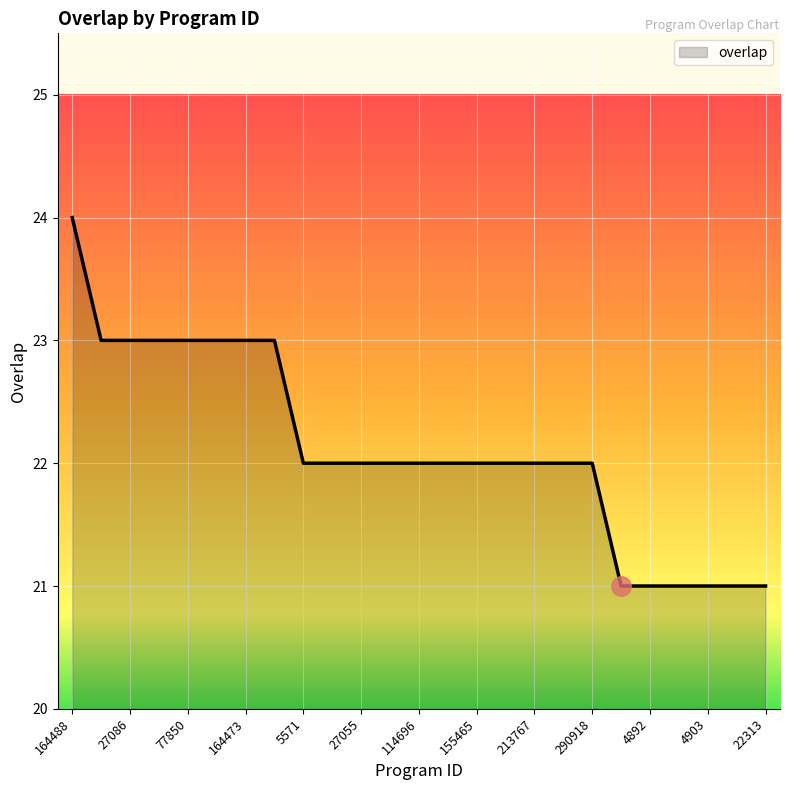

What is the greatest value displayed?

24